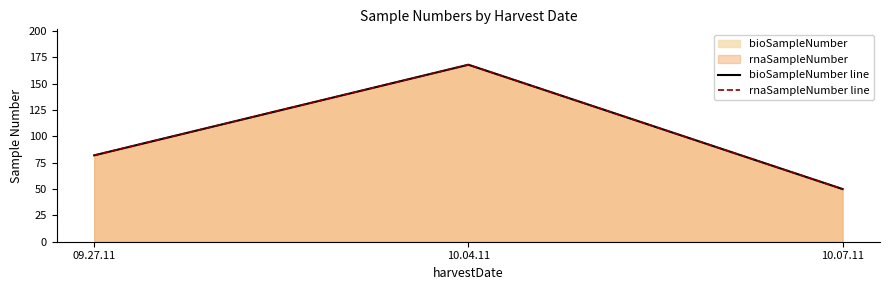

What is the difference between the bioSampleNumber line values at 10.04.11 and 09.27.11?

86